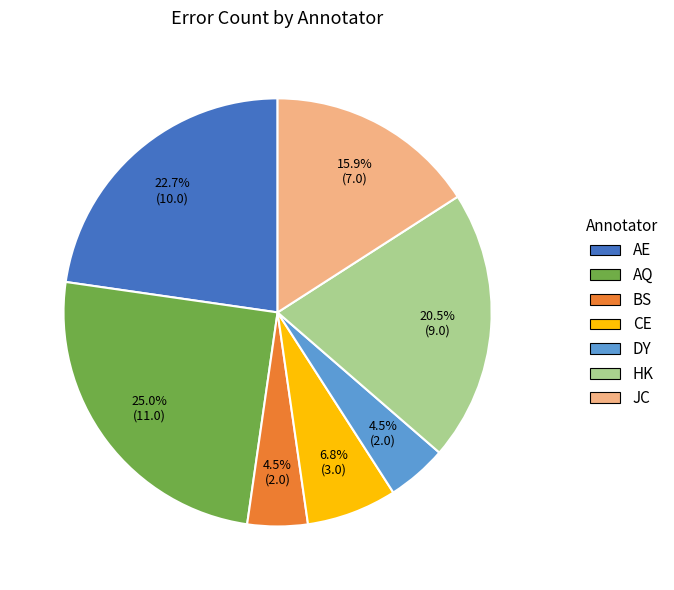

Is it true that JC is 16% of the pie?

True